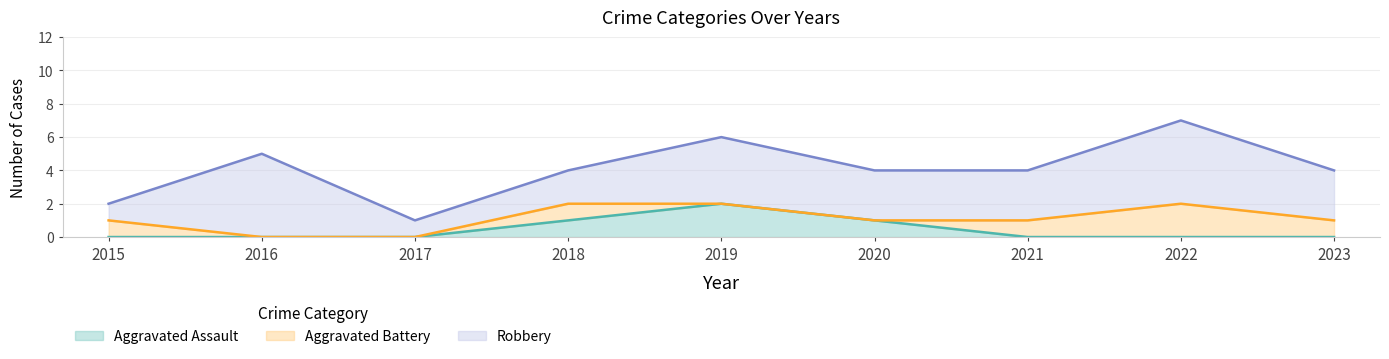

What is the difference between the maximum and second lowest values in the Robbery series?

4